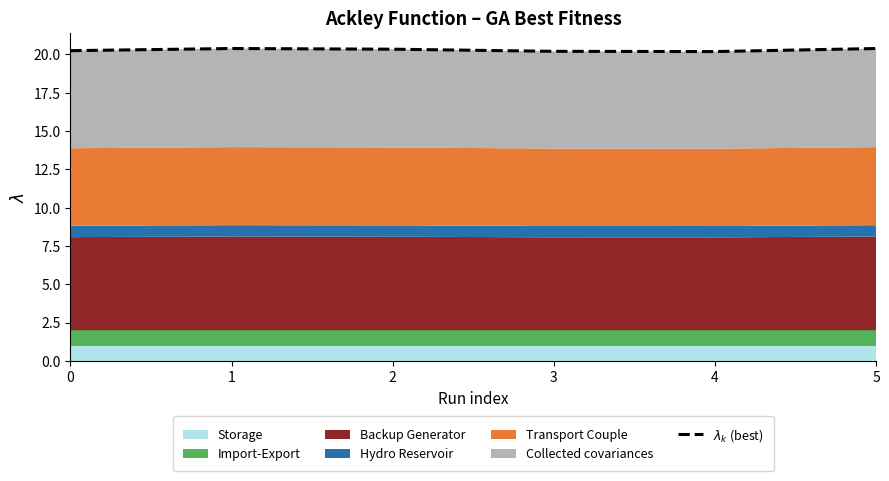

What is the difference between the second highest and second lowest values?

0.2